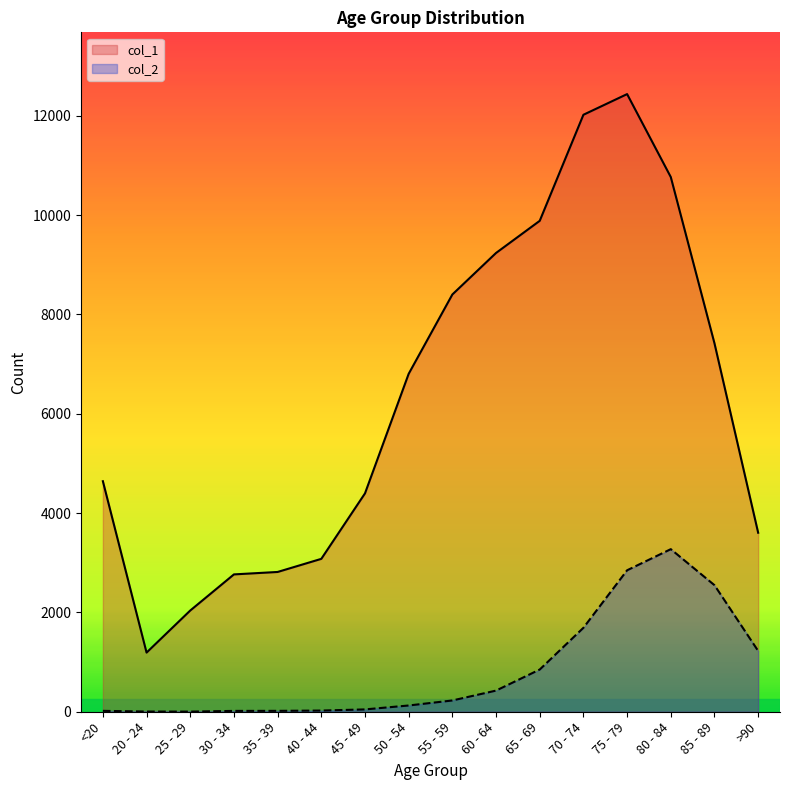

What is the label of the 10th point from the right?

45 - 49